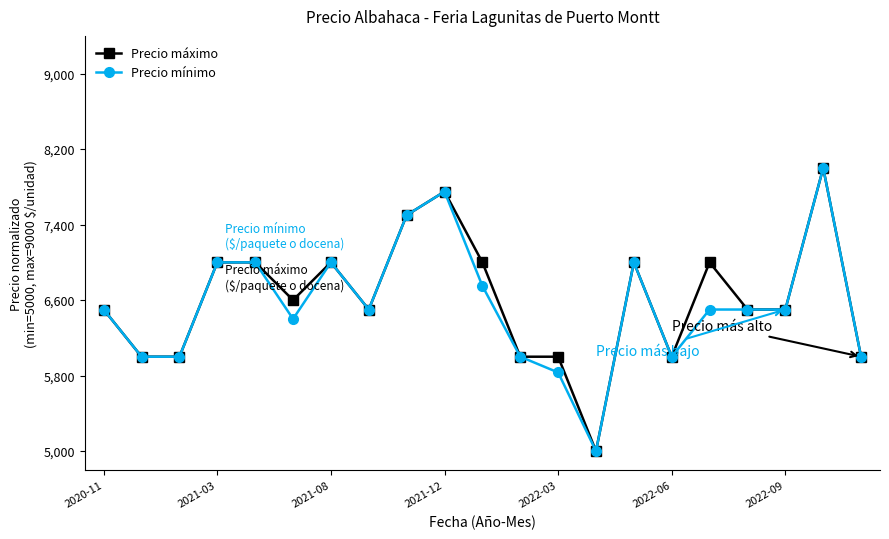

What are all the series names shown in the legend?

Precio máximo, Precio mínimo